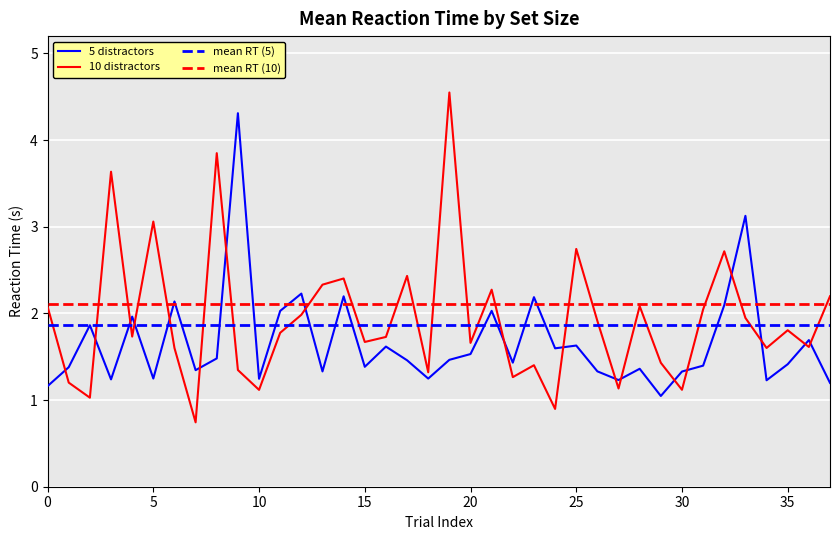

What is the maximum value for 5 distractors?

4.3